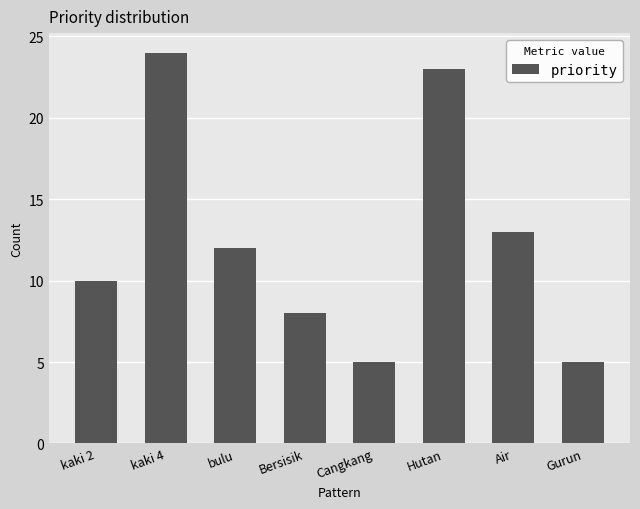

What is the smallest value displayed?

5